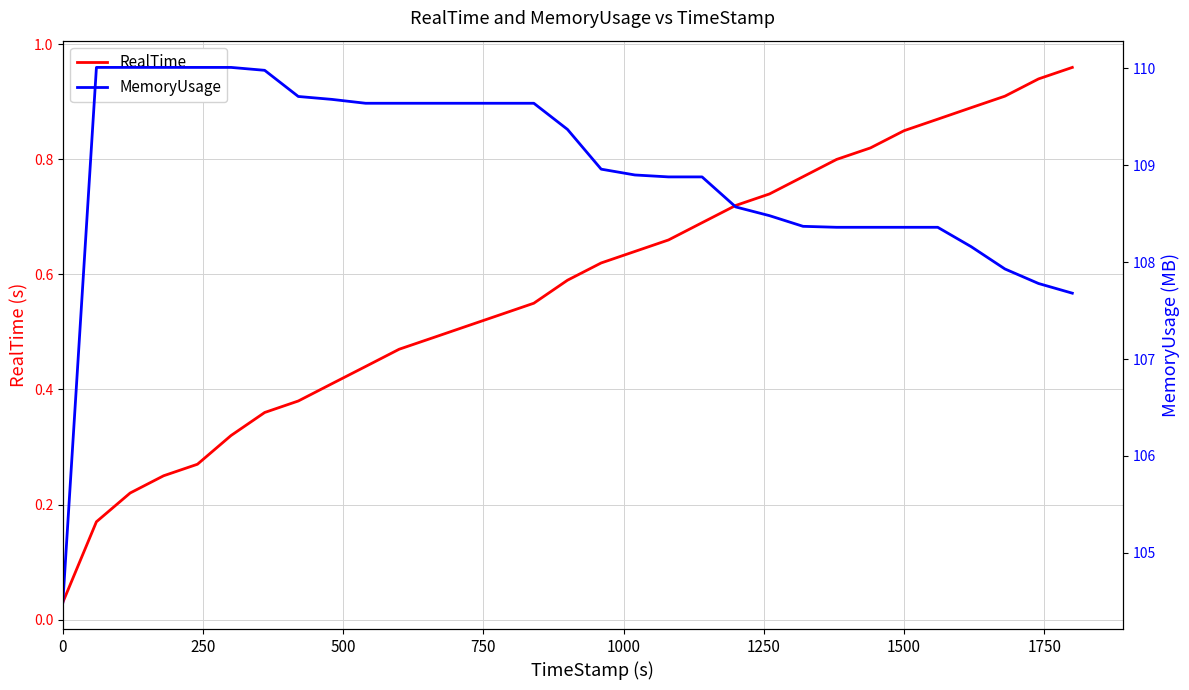

True or false: MemoryUsage has a value of 30.8 at 20.

False